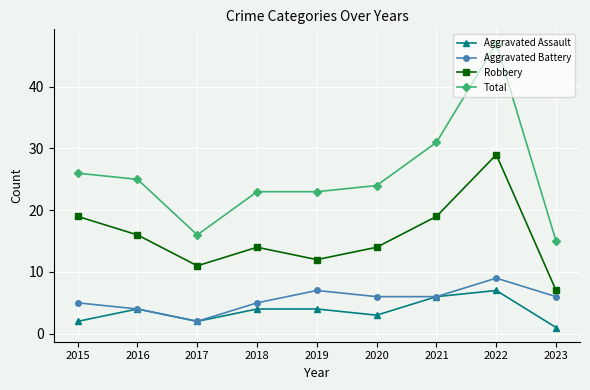

Rank the series at 2015 from lowest to highest value.

Aggravated Assault, Aggravated Battery, Robbery, Total